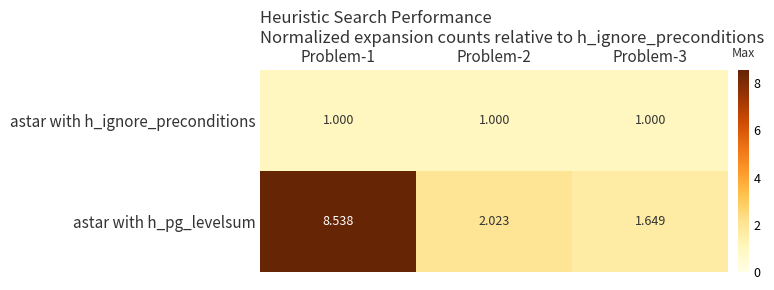

Which series has the largest range (max minus min)?

astar with h_pg_levelsum